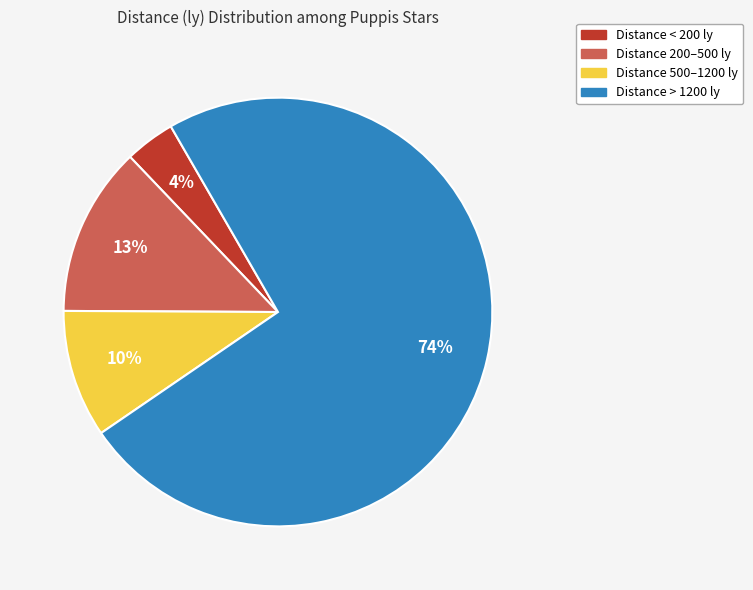

What is the smallest slice in the pie chart?

Distance < 200 ly